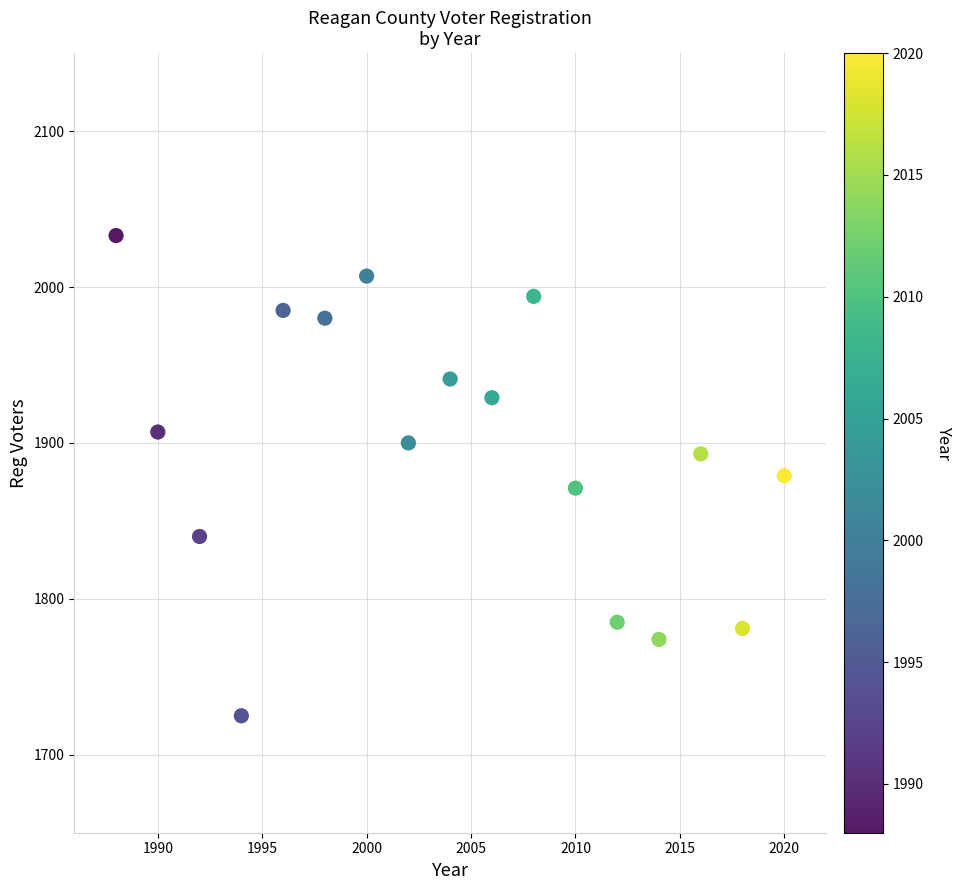

What is the range of Y values (max minus min)?

308